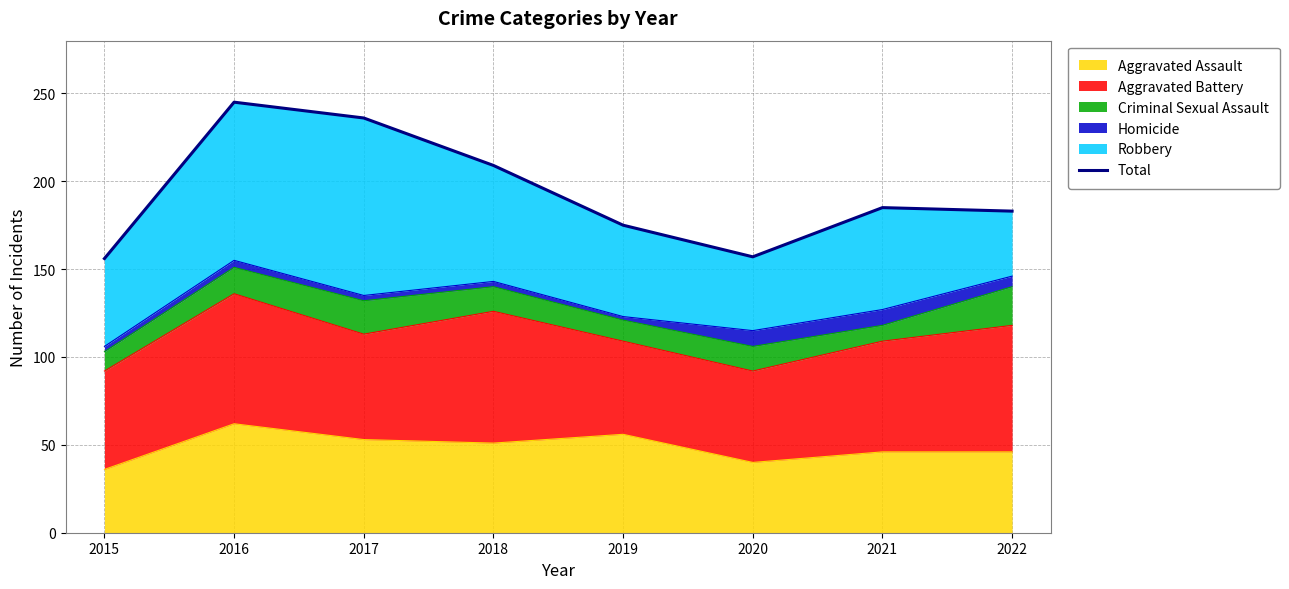

Between 2016 and 2019, which is larger?

2016